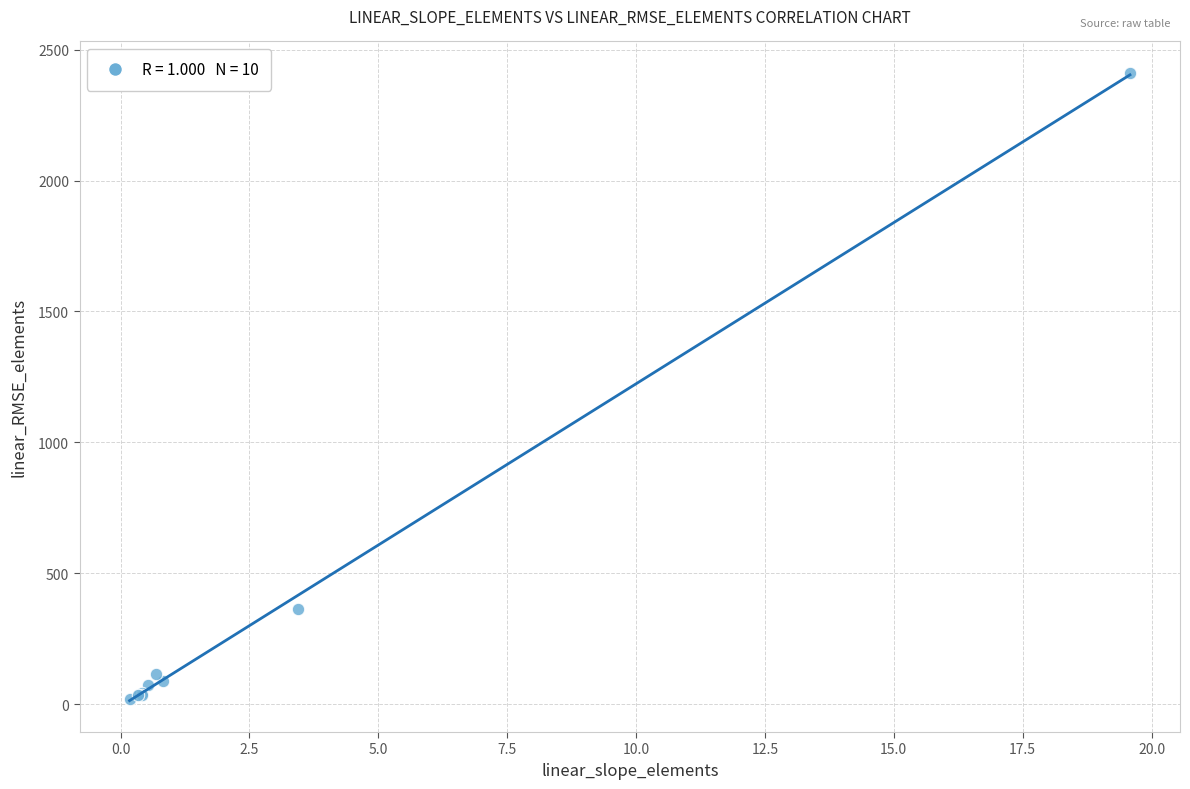

What Y value in the scatter plot is closest to 1215?

364.4